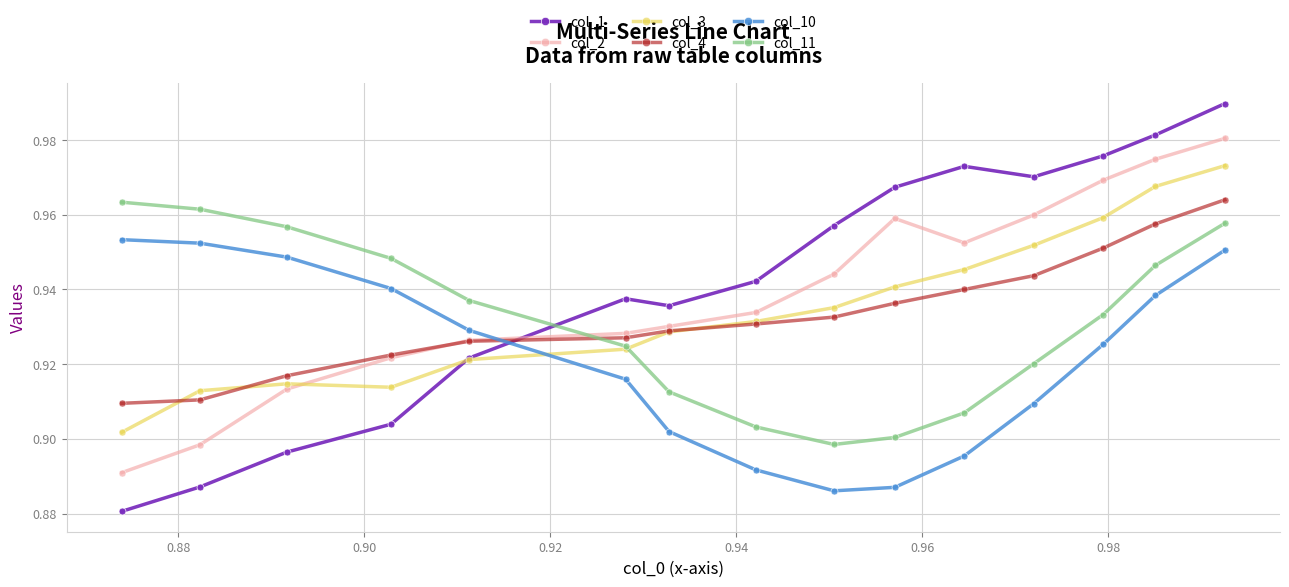

At how many categories does at least one series exceed 0?

15